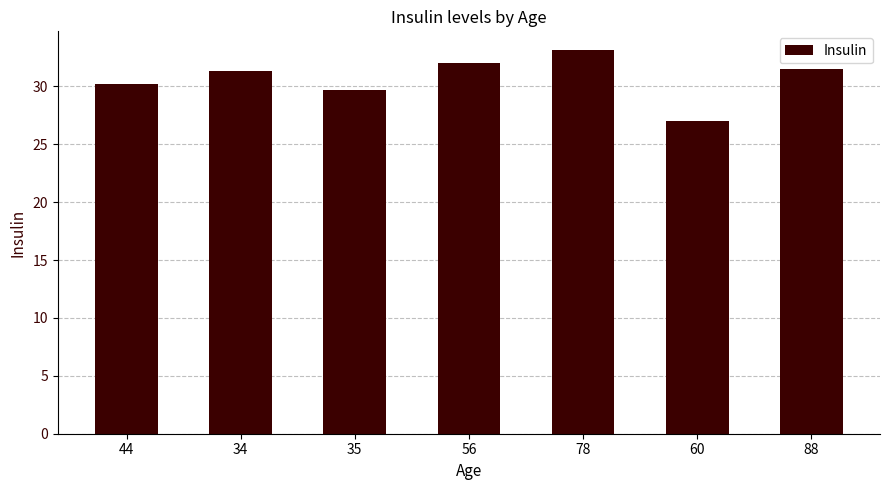

What is the smallest value displayed?

27.0